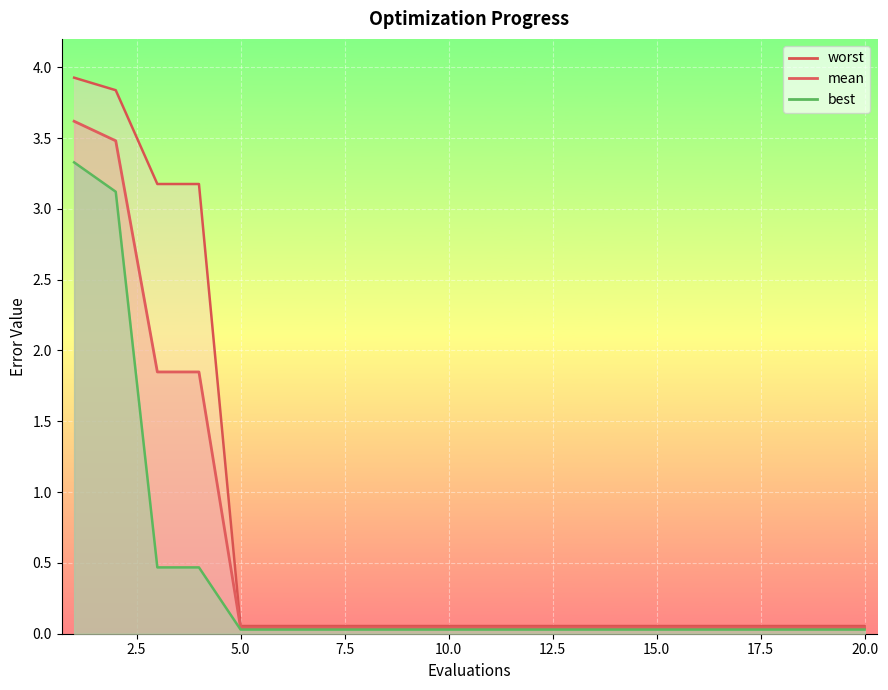

Reading left to right, transcribe all the data shown in this chart.

mean: 3.6	3.5	1.8	1.8	0.0	0.0	0.0	0.0	0.0	0.0	0.0	0.0	0.0	0.0	0.0	0.0	0.0	0.0	0.0	0.0
best: 3.3	3.1	0.5	0.5	0.0	0.0	0.0	0.0	0.0	0.0	0.0	0.0	0.0	0.0	0.0	0.0	0.0	0.0	0.0	0.0
worst: 3.9	3.8	3.2	3.2	0.1	0.1	0.1	0.1	0.1	0.1	0.1	0.1	0.1	0.1	0.1	0.1	0.1	0.1	0.1	0.1